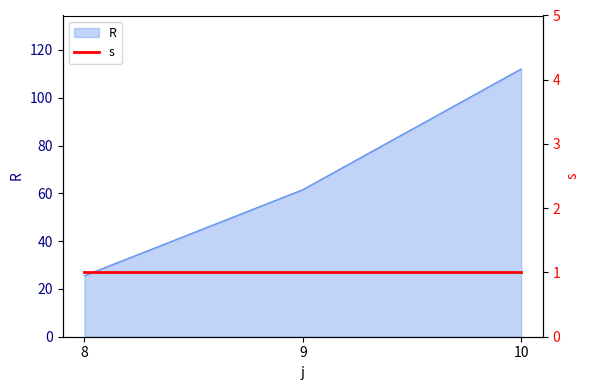

What is the change in value from 8 to 10?

+86.5